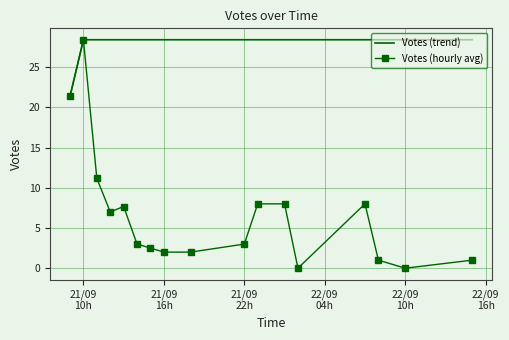

Reading right to left, transcribe all the data shown in this chart.

Votes (trend): 28.4	28.4	28.4	28.4	28.4	28.4	28.4	28.4	28.4	28.4	28.4	28.4	28.4	28.4	28.4	28.4	21.4
Votes (hourly avg): 1.0	0.0	1.0	8.0	0.0	8.0	8.0	3.0	2.0	2.0	2.5	3.0	7.7	7.0	11.2	28.4	21.4